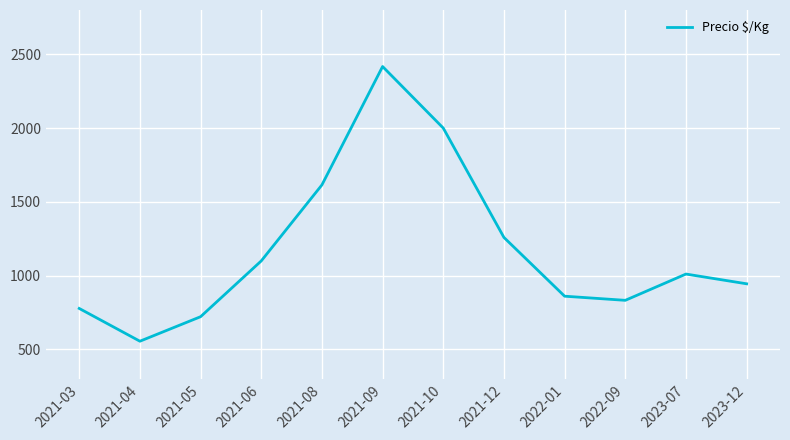

Between 2021-04 and 2021-03, which is larger?

2021-03